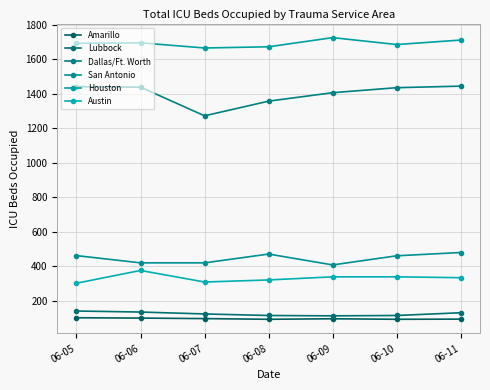

How many lines are shown in the chart?

6